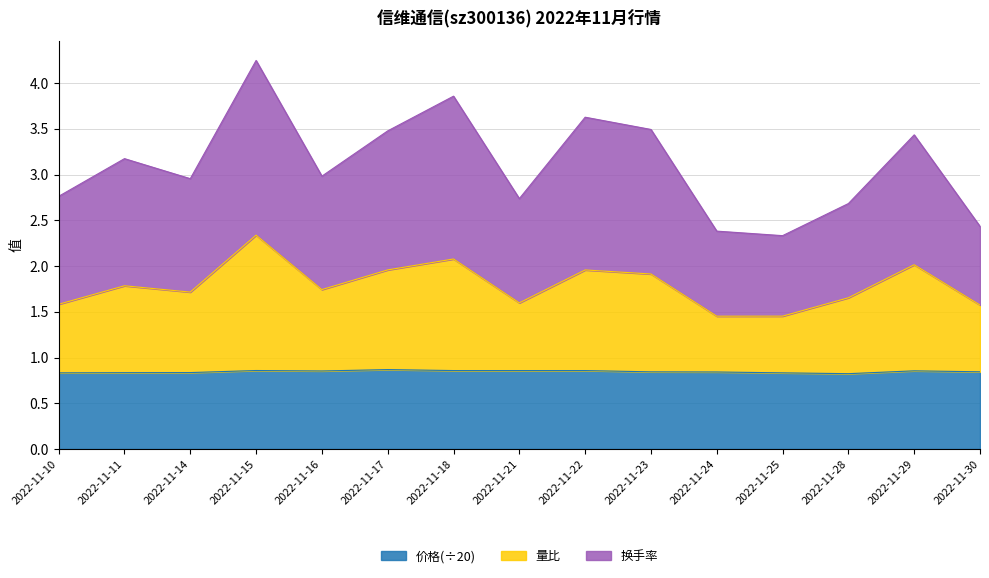

Which series has the widest spread of values?

换手率